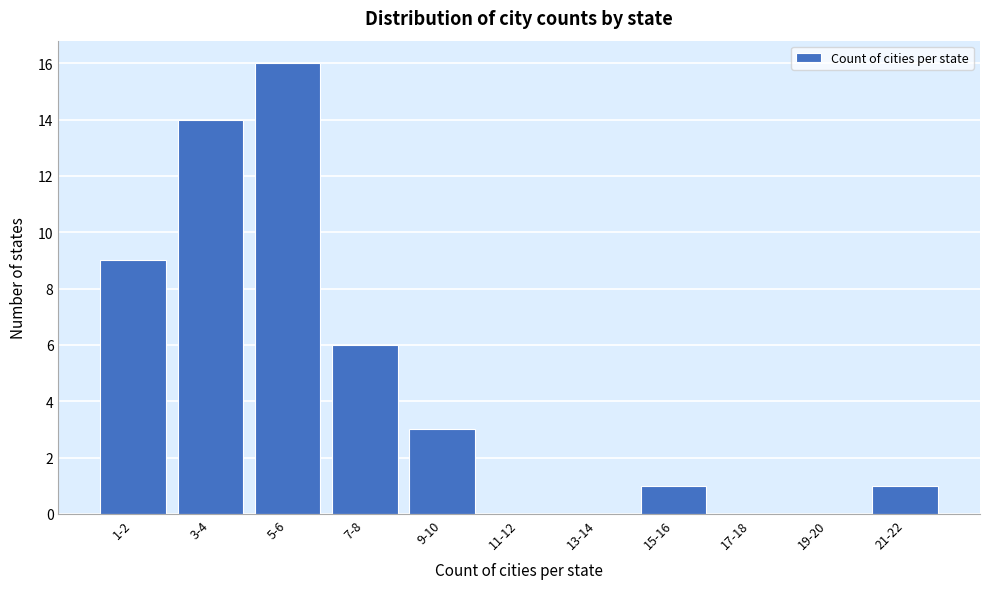

Reading left to right, transcribe all the data shown in this chart.

1-2=9	3-4=14	5-6=16	7-8=6	9-10=3	11-12=0	13-14=0	15-16=1	17-18=0	19-20=0	21-22=1